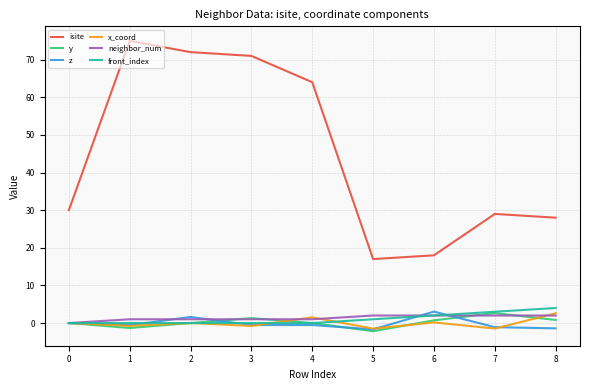

What is the minimum value shown in the chart?

-2.2